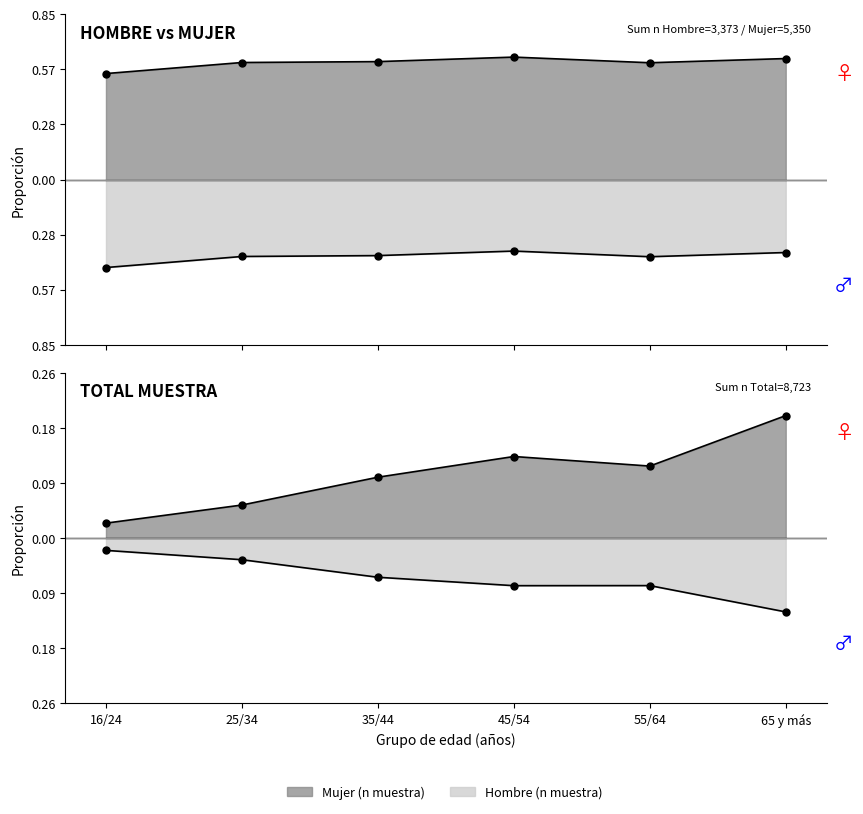

Which category has the highest value in the Mujer (n muestra) series?

65 y más